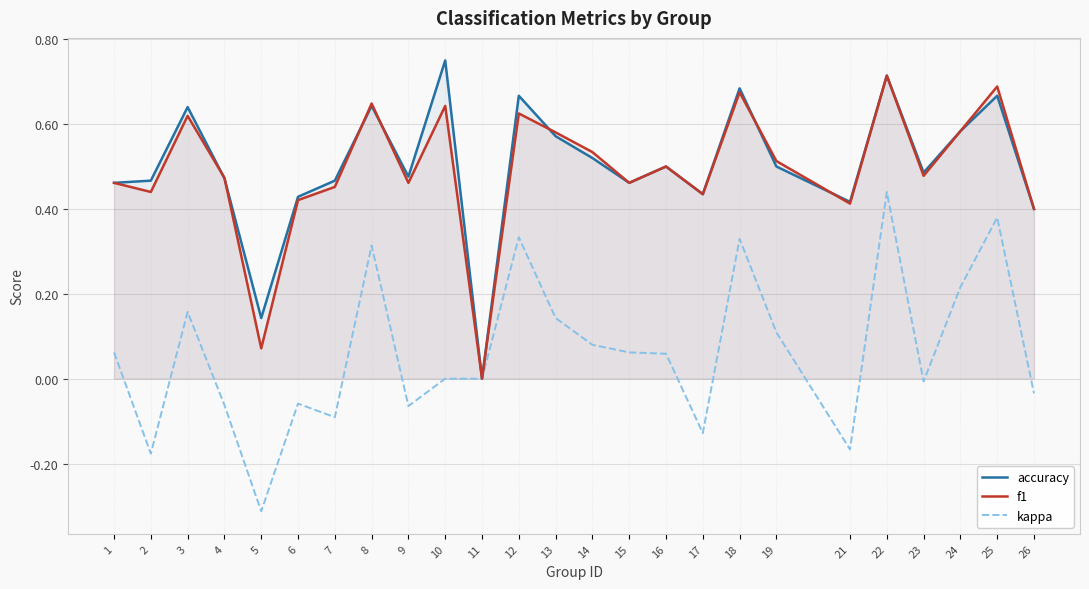

How many lines are shown in the chart?

3